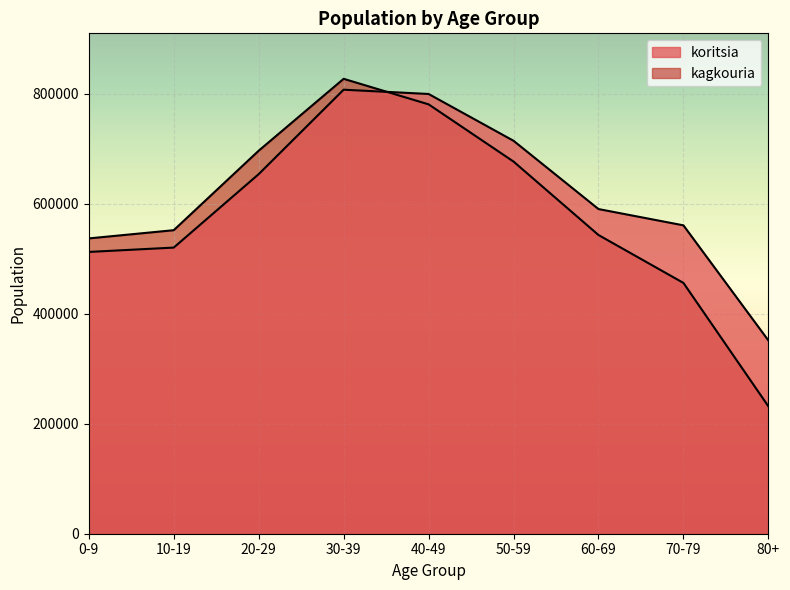

At which category is the sum across all series the highest?

30-39